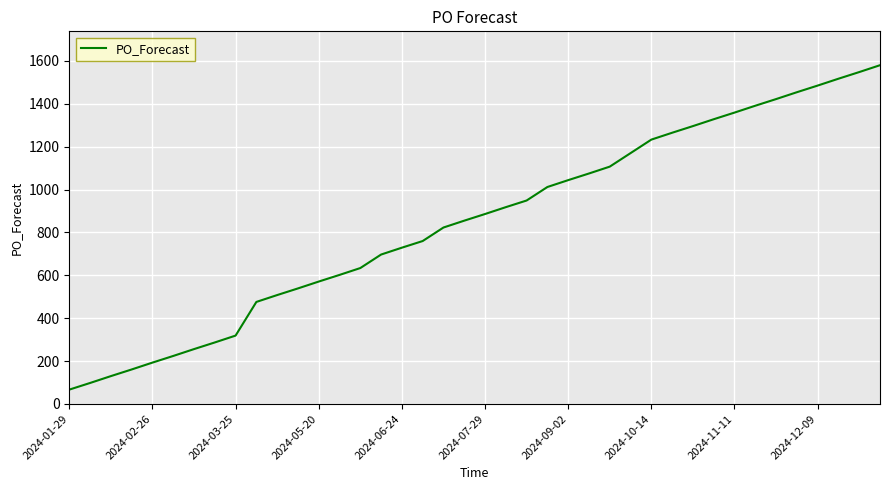

What is the maximum value shown in the chart?

1580